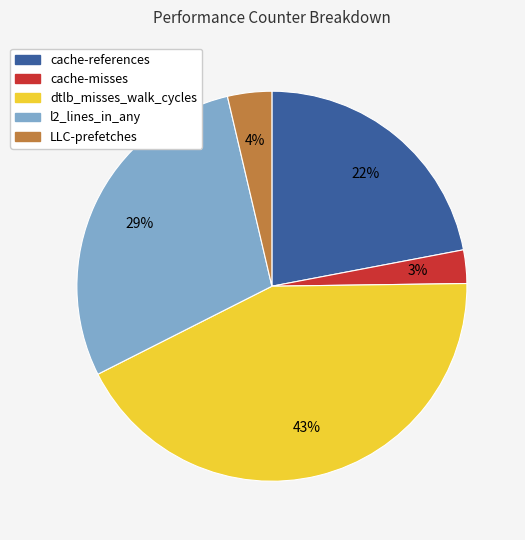

What percentage is the dtlb_misses_walk_cycles slice, to the nearest percent?

43%